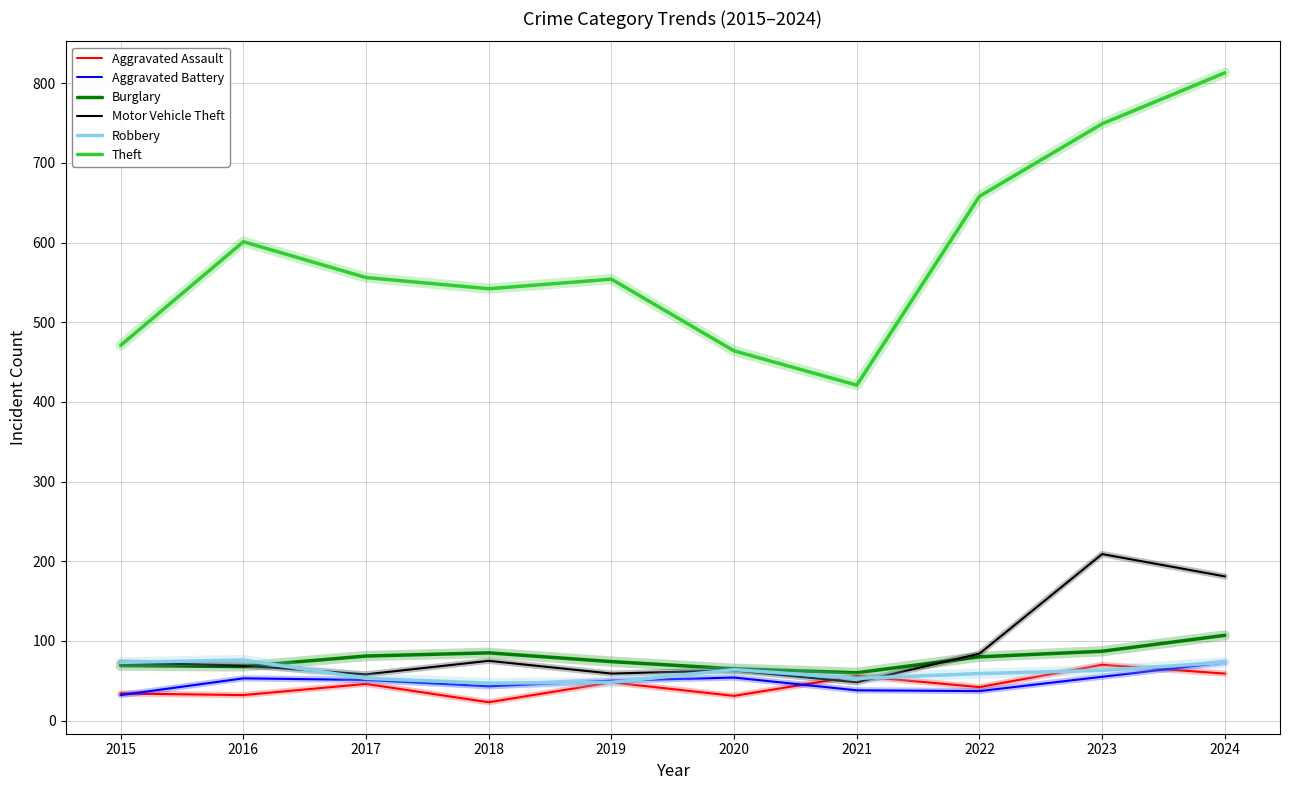

True or false: Theft has a value of 330 at 2018.

False